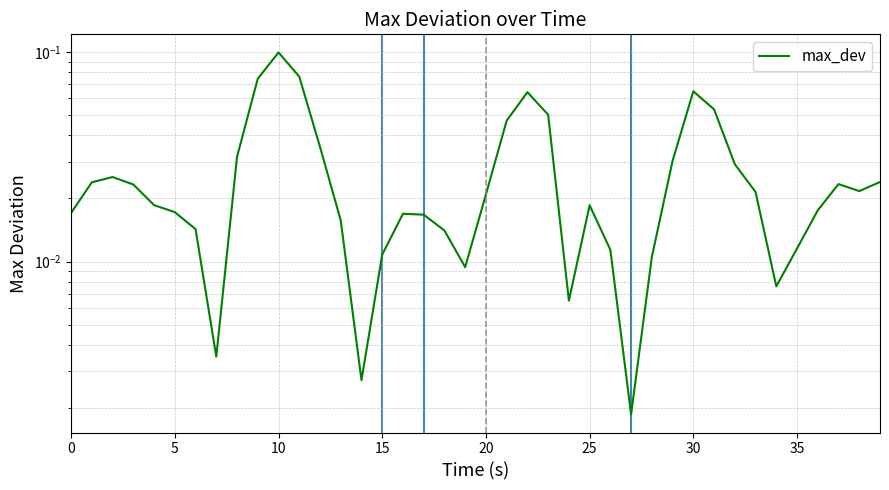

Reading left to right, what are all the values shown in this chart?

0.0	0.0	0.0	0.0	0.0	0.0	0.0	0.0	0.0	0.1	0.1	0.1	0.0	0.0	0.0	0.0	0.0	0.0	0.0	0.0	0.0	0.0	0.1	0.1	0.0	0.0	0.0	0.0	0.0	0.0	0.1	0.1	0.0	0.0	0.0	0.0	0.0	0.0	0.0	0.0